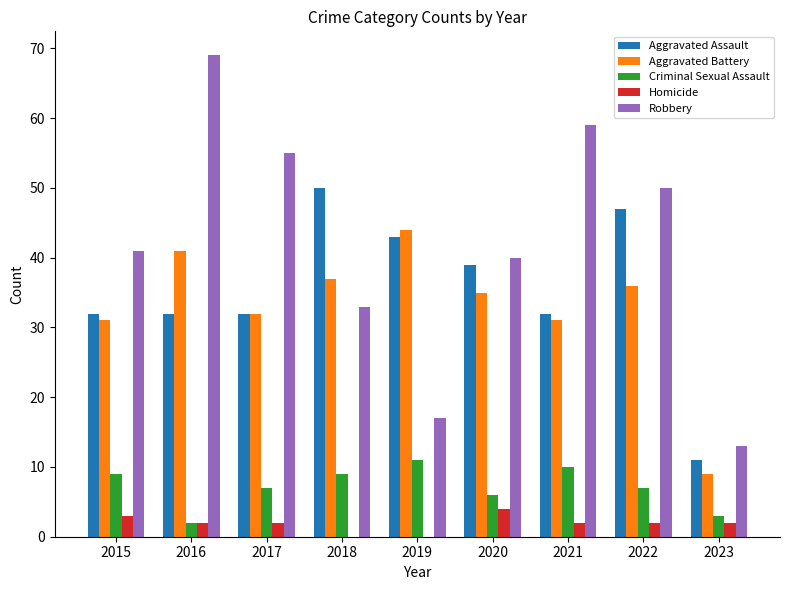

The value of Aggravated Battery at 2019 is 29. True or false?

False